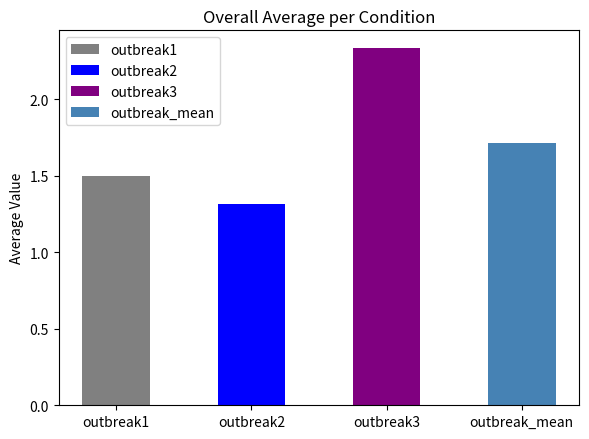

What is the average value?

1.7